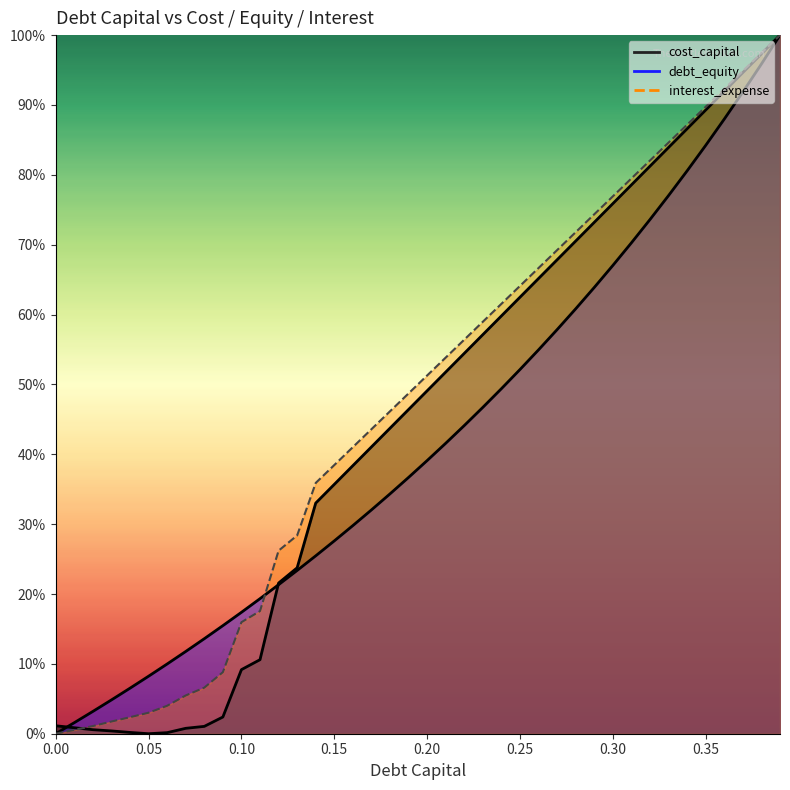

Reading left to right, transcribe all the data shown in this chart.

debt_capital: 0=0.0	0.01=0.0	0.02=0.0	0.03=0.0	0.04=0.0	0.05=0.0	0.06=0.0	0.07=0.1	0.08=0.1	0.09=0.1	0.1=0.2	0.11=0.2	0.12=0.3	0.13=0.3	0.14=0.4	0.15=0.4	0.16=0.4	0.17=0.4	0.18=0.5	0.19=0.5	0.2=0.5	0.21=0.5	0.22=0.6	0.23=0.6	0.24=0.6	0.25=0.6	0.26=0.7	0.27=0.7	0.28=0.7	0.29=0.7	0.3=0.8	0.31=0.8	0.32=0.8	0.33=0.8	0.34=0.9	0.35=0.9	0.36=0.9	0.37=0.9	0.38=1.0	0.39=1.0
cost_capital: 0=0.0	0.01=0.0	0.02=0.0	0.03=0.0	0.04=0.0	0.05=0.0	0.06=0.0	0.07=0.0	0.08=0.0	0.09=0.0	0.1=0.1	0.11=0.1	0.12=0.2	0.13=0.2	0.14=0.3	0.15=0.4	0.16=0.4	0.17=0.4	0.18=0.4	0.19=0.5	0.2=0.5	0.21=0.5	0.22=0.5	0.23=0.6	0.24=0.6	0.25=0.6	0.26=0.7	0.27=0.7	0.28=0.7	0.29=0.7	0.3=0.8	0.31=0.8	0.32=0.8	0.33=0.8	0.34=0.9	0.35=0.9	0.36=0.9	0.37=0.9	0.38=1.0	0.39=1.0
debt_equity: 0=0.0	0.01=0.0	0.02=0.0	0.03=0.0	0.04=0.1	0.05=0.1	0.06=0.1	0.07=0.1	0.08=0.1	0.09=0.2	0.1=0.2	0.11=0.2	0.12=0.2	0.13=0.2	0.14=0.3	0.15=0.3	0.16=0.3	0.17=0.3	0.18=0.3	0.19=0.4	0.2=0.4	0.21=0.4	0.22=0.4	0.23=0.5	0.24=0.5	0.25=0.5	0.26=0.5	0.27=0.6	0.28=0.6	0.29=0.6	0.3=0.7	0.31=0.7	0.32=0.7	0.33=0.8	0.34=0.8	0.35=0.8	0.36=0.9	0.37=0.9	0.38=1.0	0.39=1.0